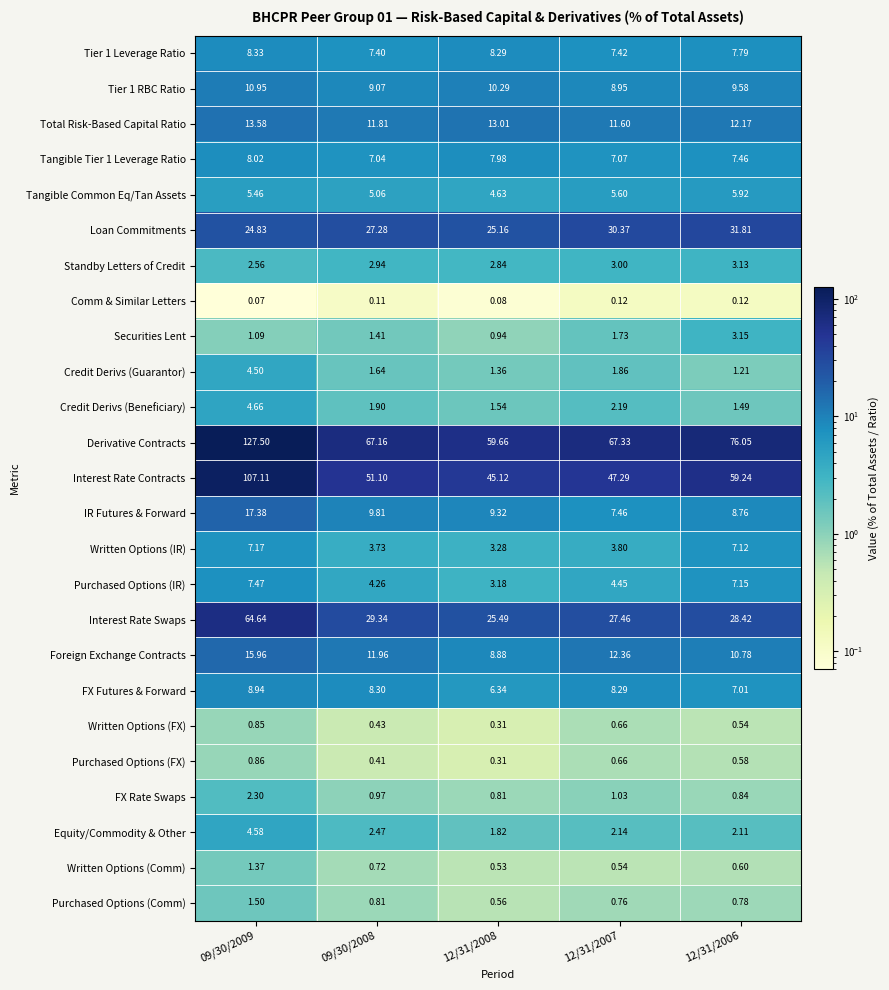

Which series has the largest total across all categories?

Derivative Contracts